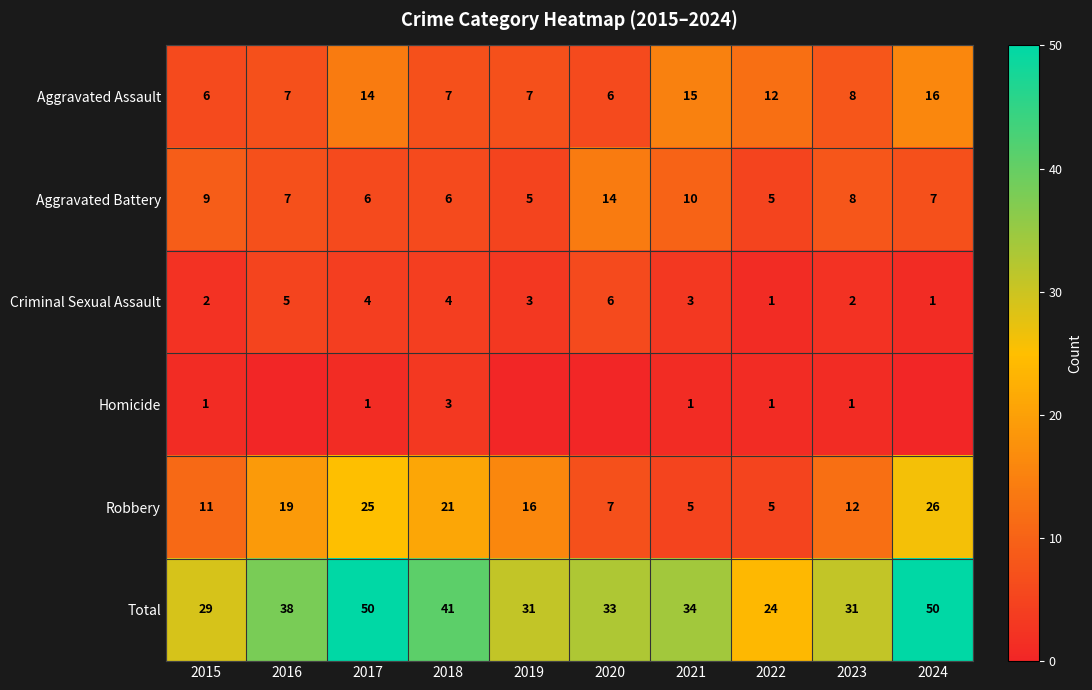

At which label is Aggravated Battery closest to 9?

2015